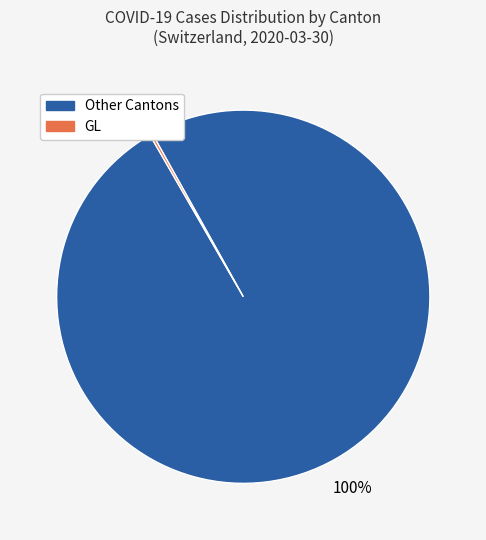

Is there a majority slice in this chart?

Yes